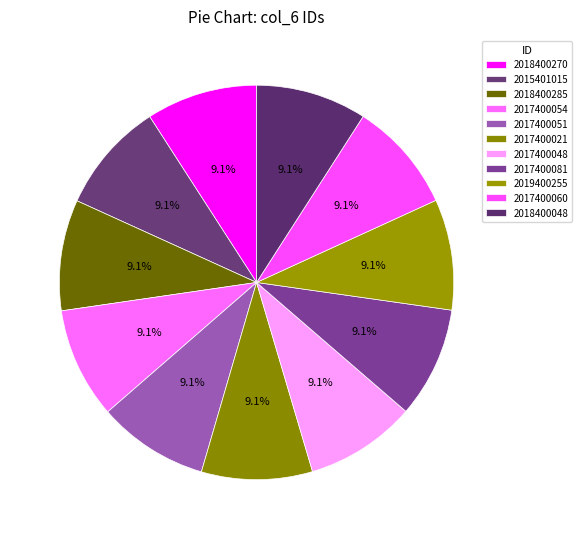

Is there any slice that represents more than half of the pie?

No